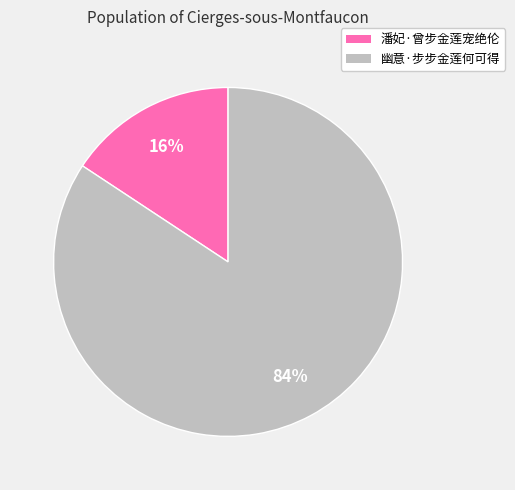

The 幽意·步步金莲何可得 slice represents 84% of the pie. True or false?

True